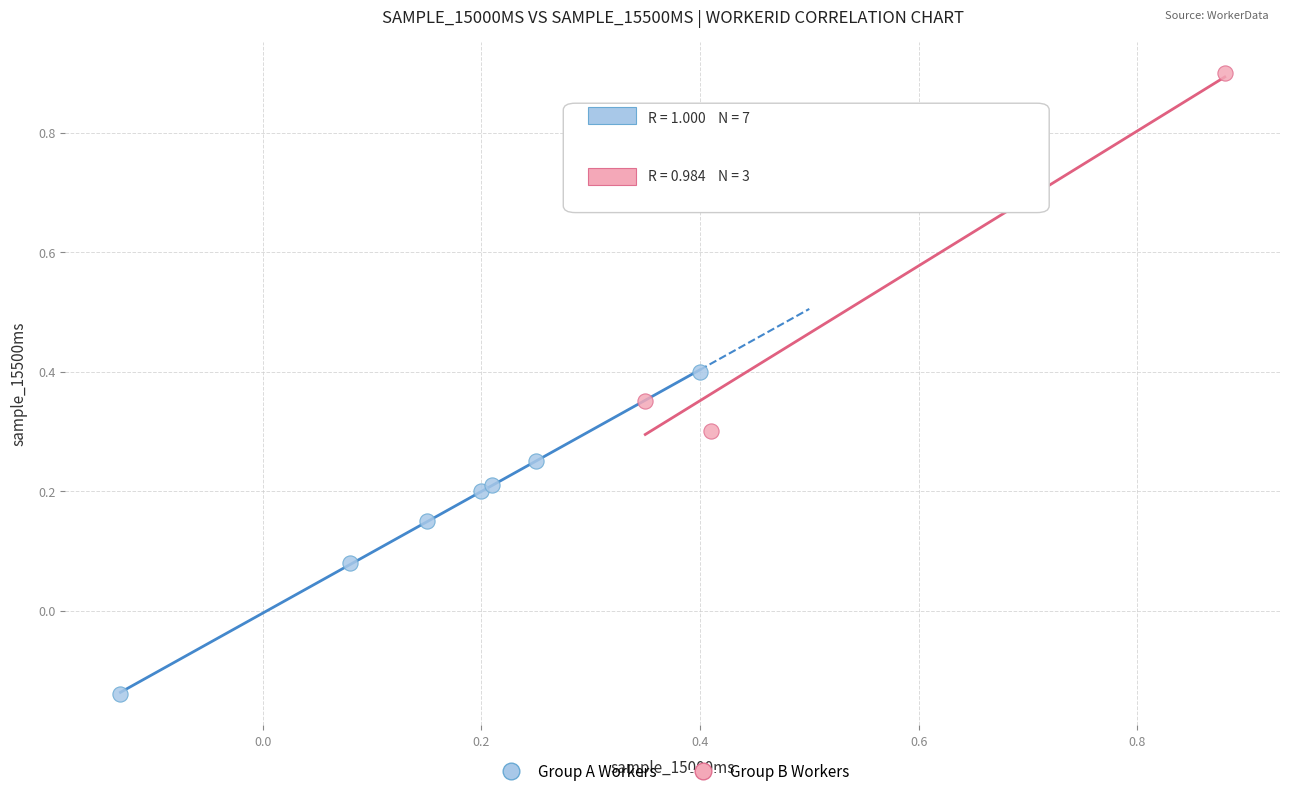

What are all the series names shown in the legend?

Group A Workers, Group B Workers